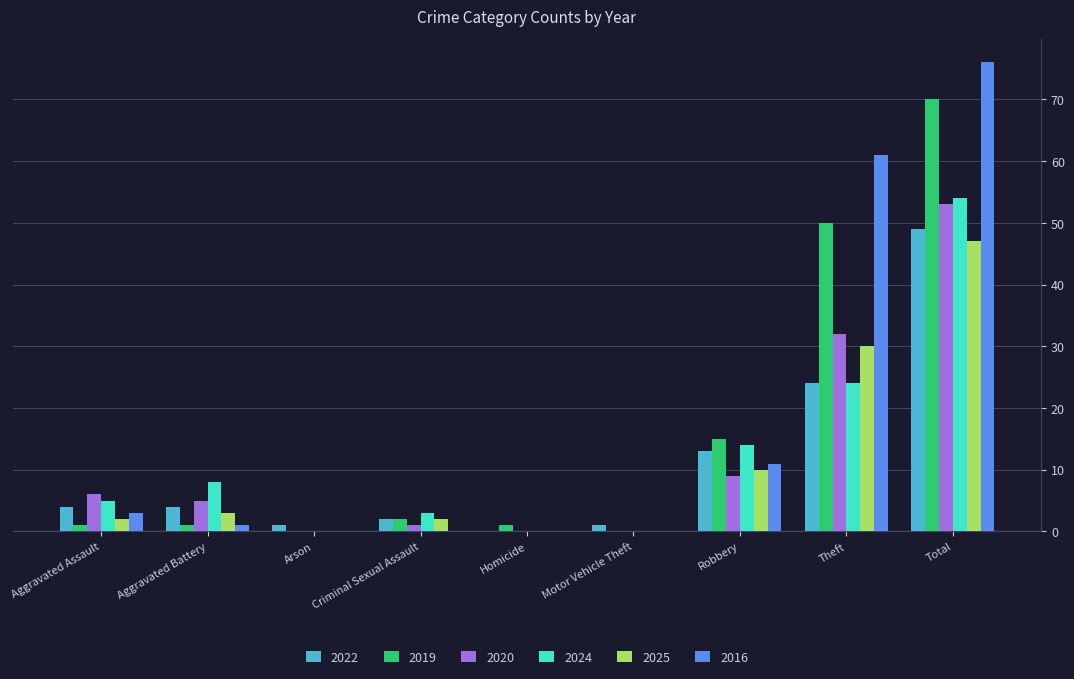

Are the bars grouped side by side (vs. stacked)?

Yes